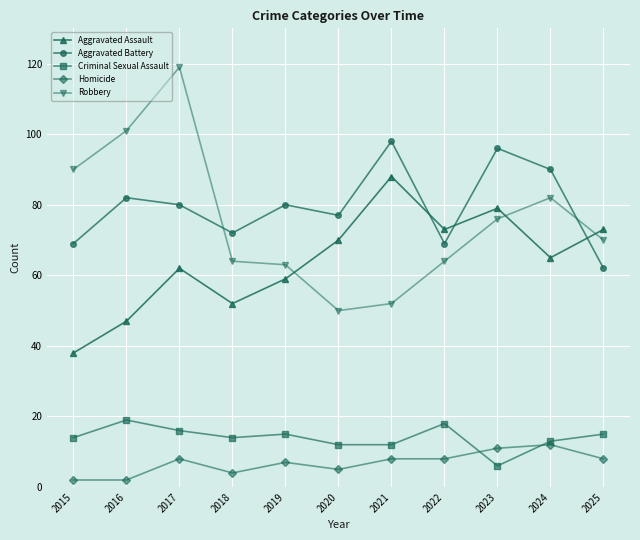

What is the highest value of the Homicide series?

12